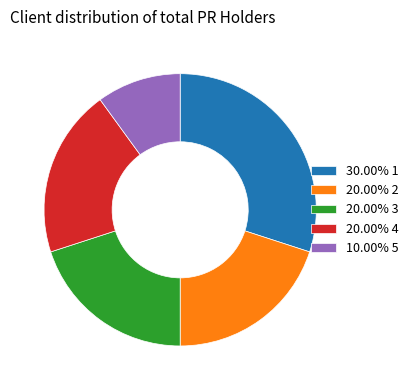

Is there a majority slice in this chart?

No